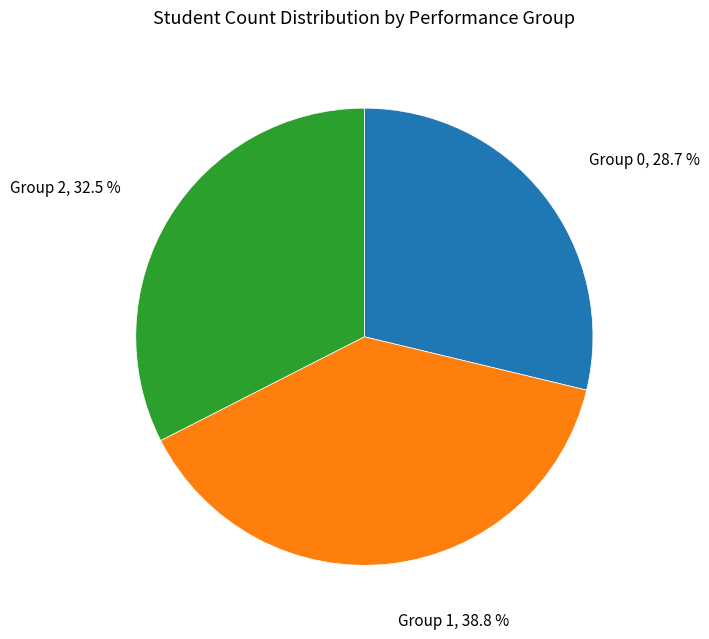

Is there any slice that represents more than half of the pie?

No